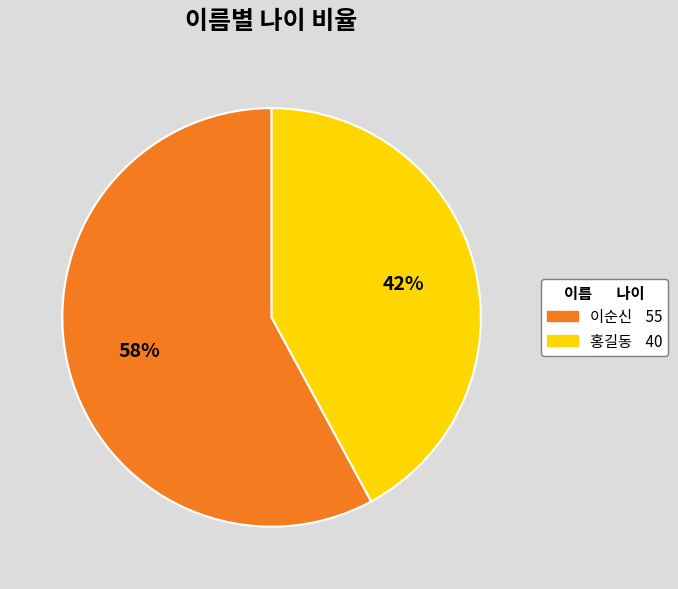

How many slices are in this pie chart?

2